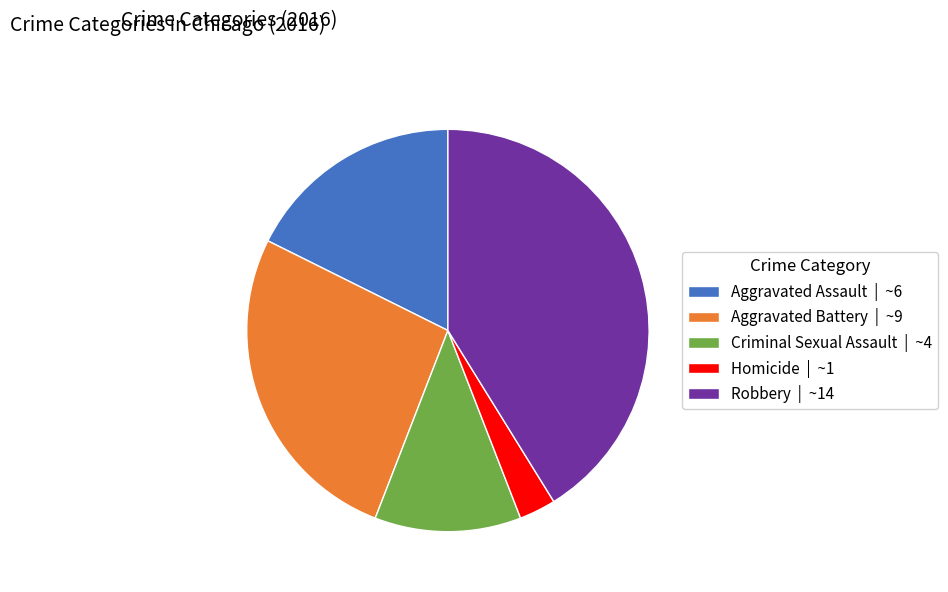

Is the sum of Criminal Sexual Assault and Robbery greater than half?

Yes